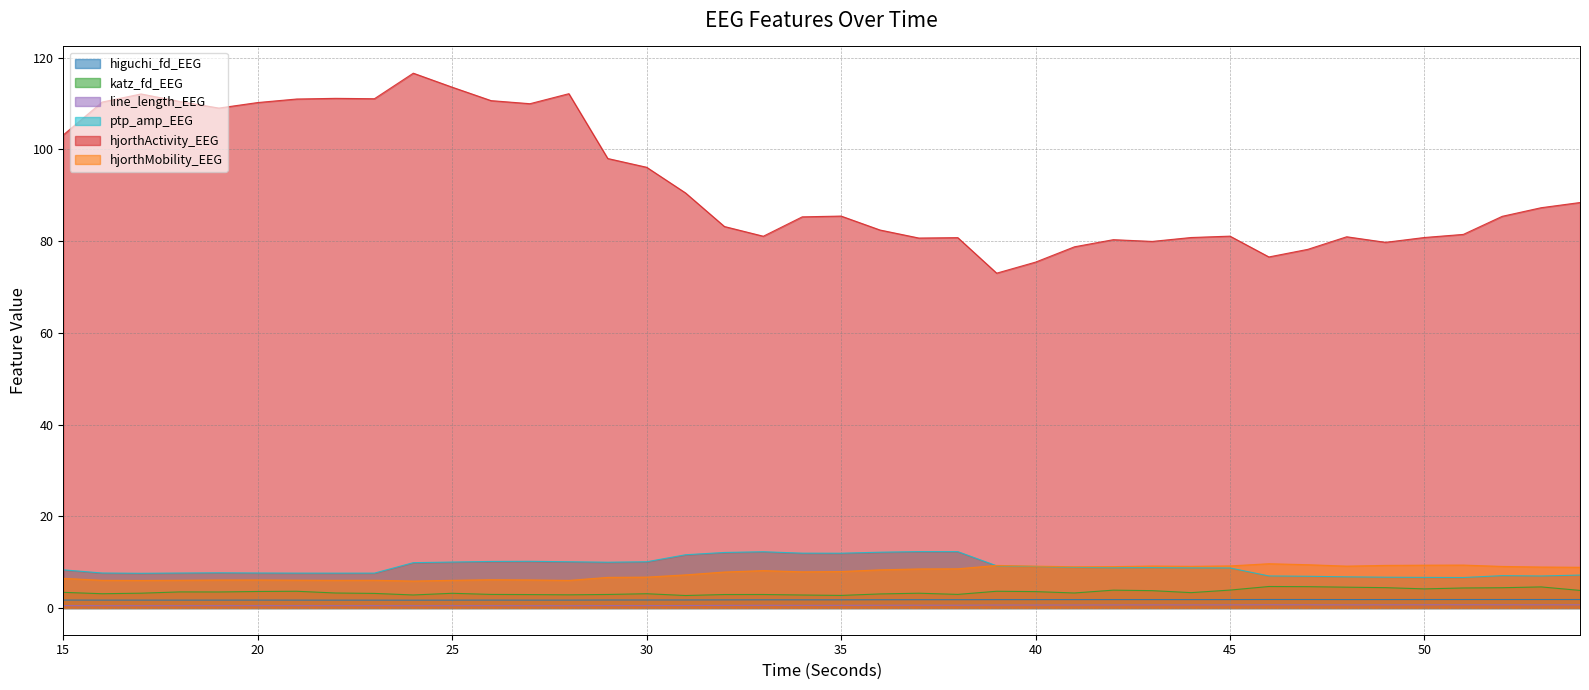

What is the spread (max minus min) of values at 46?

75.9